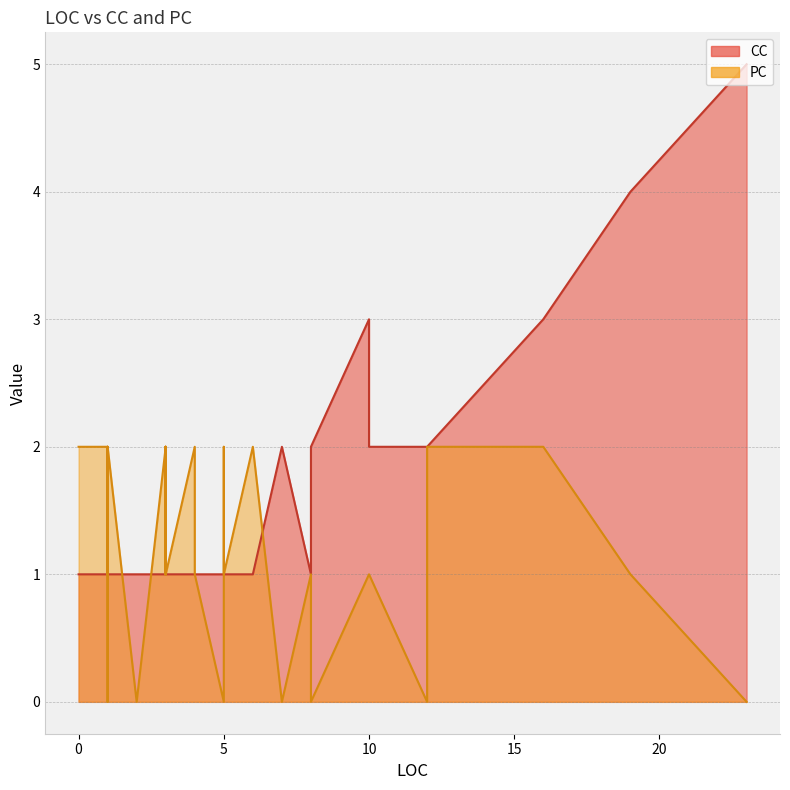

Is it true that CC equals 1 at 1?

True